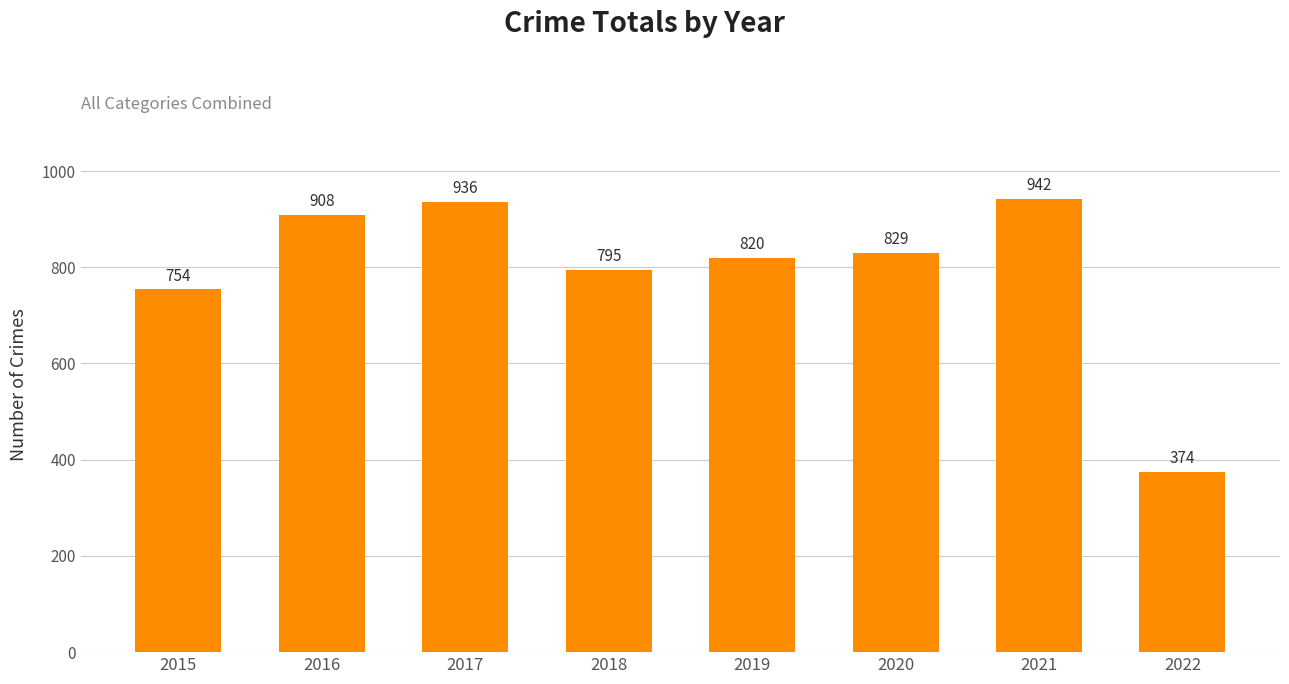

List the labels in order of value, largest first.

2021, 2017, 2016, 2020, 2019, 2018, 2015, 2022